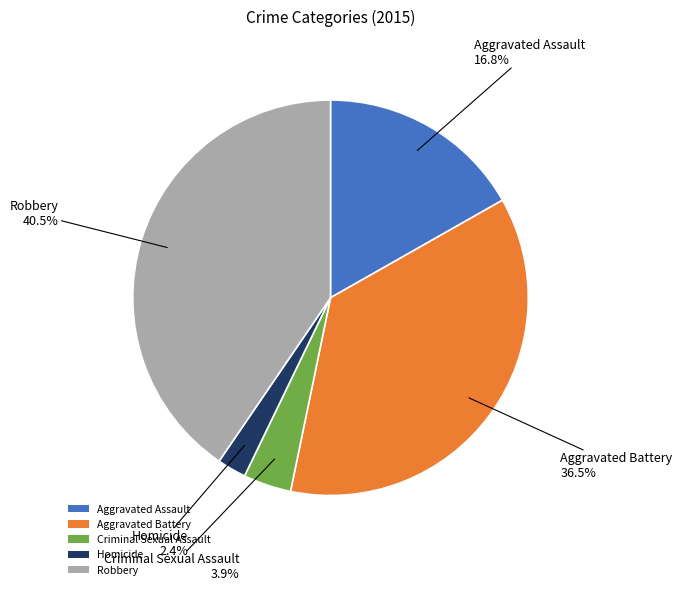

What percentage do Homicide and Criminal Sexual Assault together represent?

6.3%